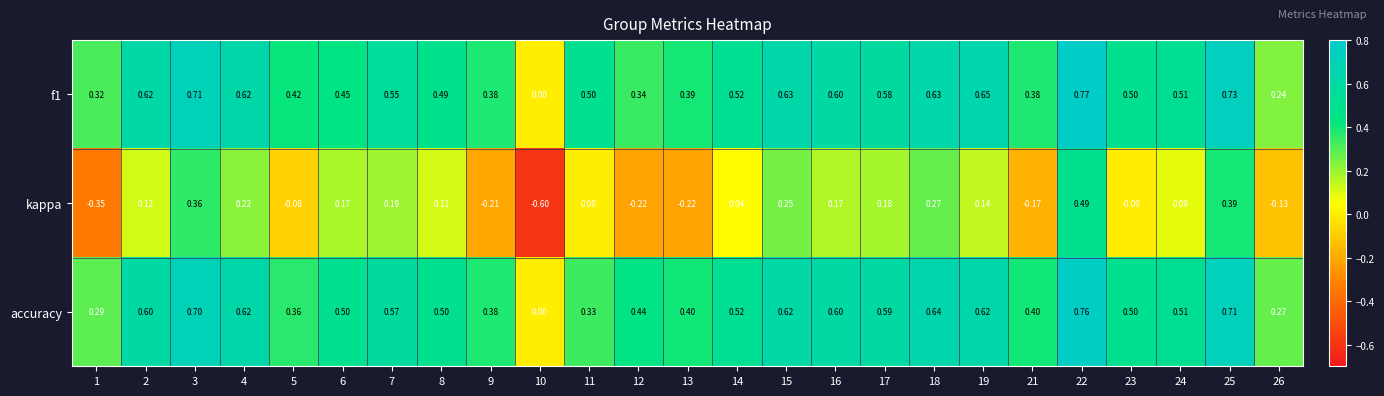

Between 11 and 12, which series saw the biggest shift?

kappa